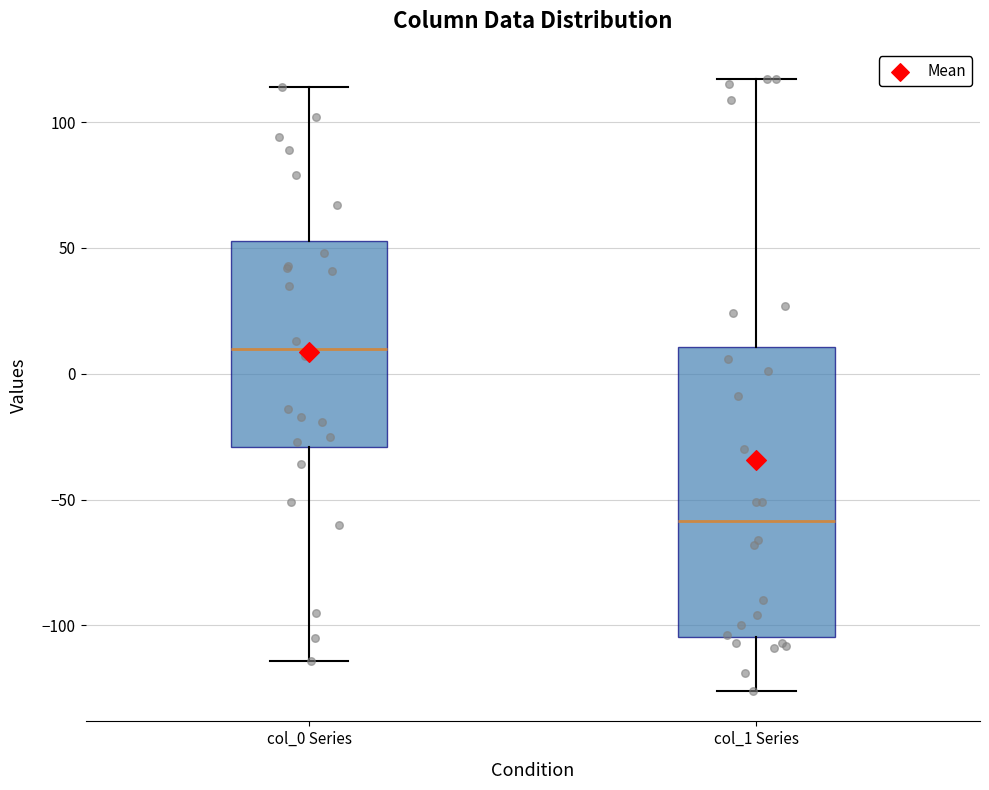

Which box has the highest median line?

col_0 Series